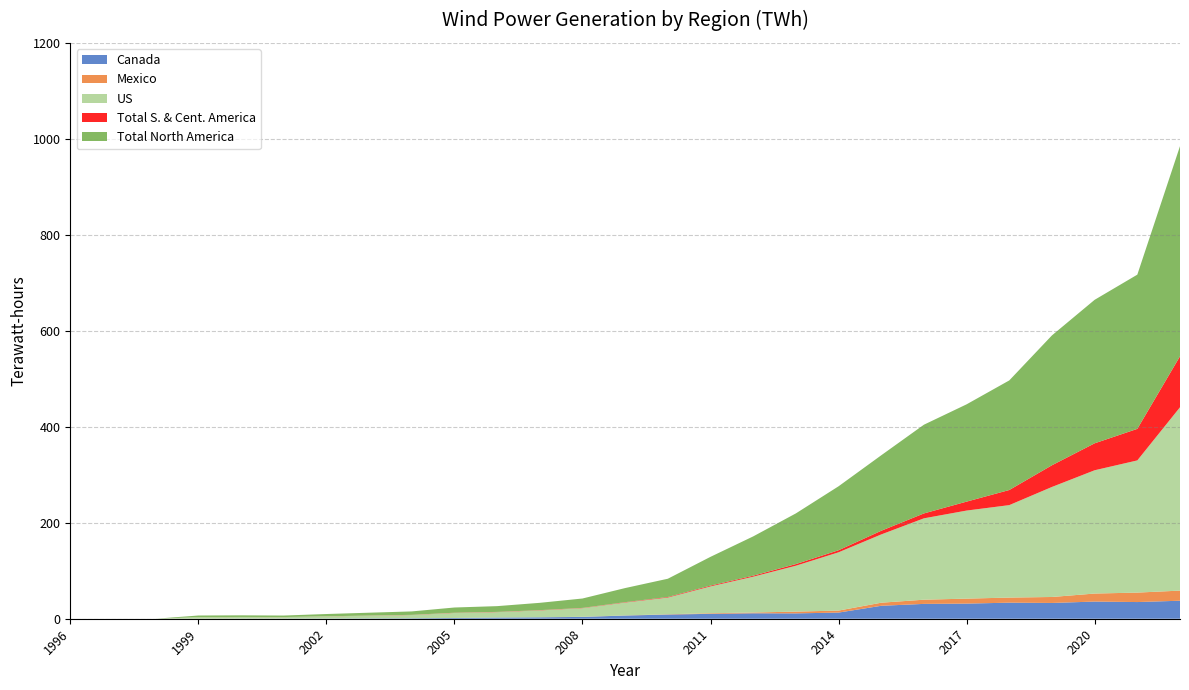

Reading left to right, list all the values displayed in this chart.

Canada: 0.0	0.0	0.0	0.1	0.3	0.3	0.4	0.7	0.9	1.6	2.5	3.0	3.8	6.6	8.7	10.2	11.3	11.1	12.8	27.0	30.9	31.5	33.5	32.9	35.8	34.8	37.5
Mexico: 0.0	0.0	0.0	0.0	0.0	0.0	0.0	0.0	0.0	0.0	0.0	0.0	0.2	0.3	0.6	1.2	1.6	3.7	4.2	6.4	8.7	10.4	10.6	12.4	16.7	19.7	21.1
US: 0.0	0.0	0.0	3.3	3.3	3.1	4.5	5.7	6.8	10.5	11.3	14.3	18.0	26.9	34.8	55.9	74.6	95.6	121.4	142.2	169.5	183.5	192.6	229.3	256.9	275.4	382.0
Total S. & Cent. America: 0.0	0.0	0.0	0.0	0.1	0.1	0.1	0.3	0.3	0.5	0.4	0.5	0.5	0.8	1.2	1.7	2.1	3.4	4.3	7.7	10.2	18.6	31.5	45.2	56.2	65.7	106.2
Total North America: 0.0	0.0	0.0	3.3	3.4	3.1	4.7	5.9	7.2	10.9	12.0	15.3	19.6	29.4	38.1	60.0	81.9	105.6	133.2	157.2	184.9	202.7	228.4	270.6	299.0	321.3	437.8